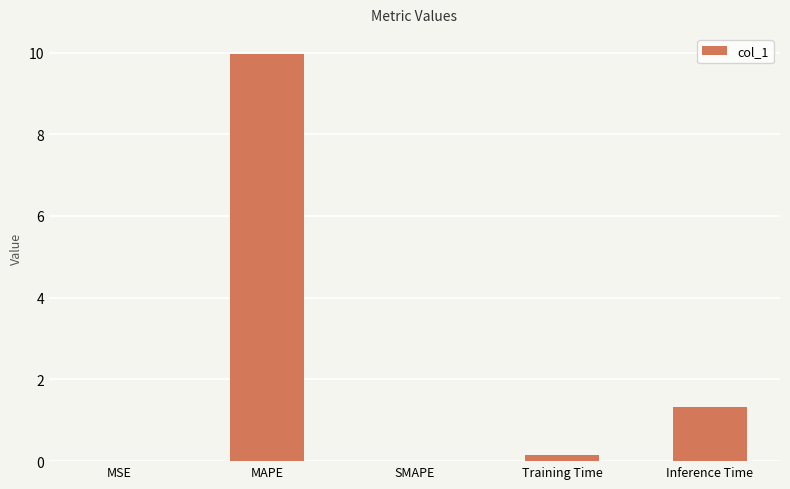

What is the difference between the values at Training Time and MSE?

0.2